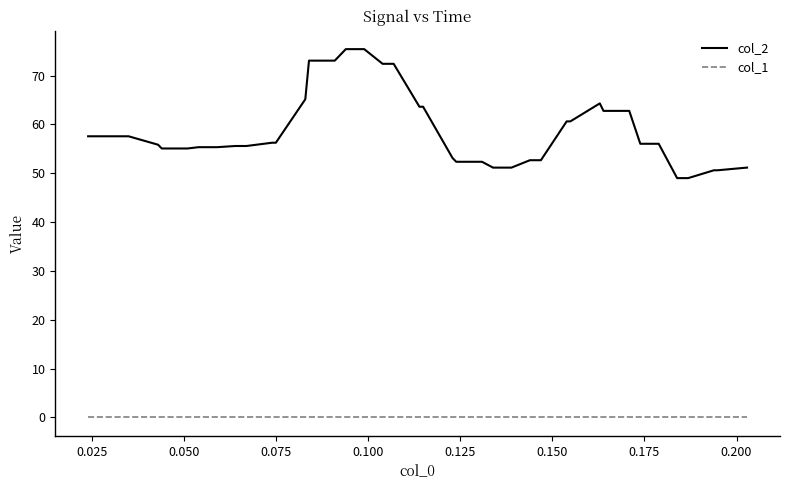

What is the average value of the col_2 series?

58.7